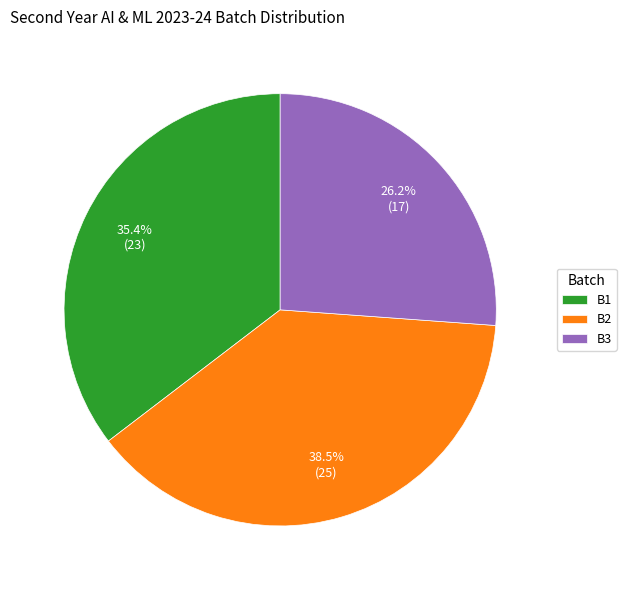

Is there any slice that represents more than half of the pie?

No